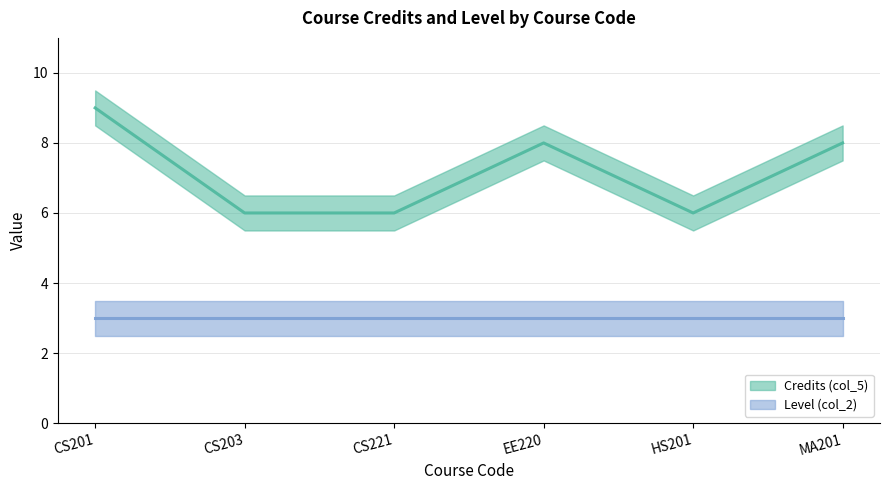

Read the Level (col_2) (line) value at MA201.

3